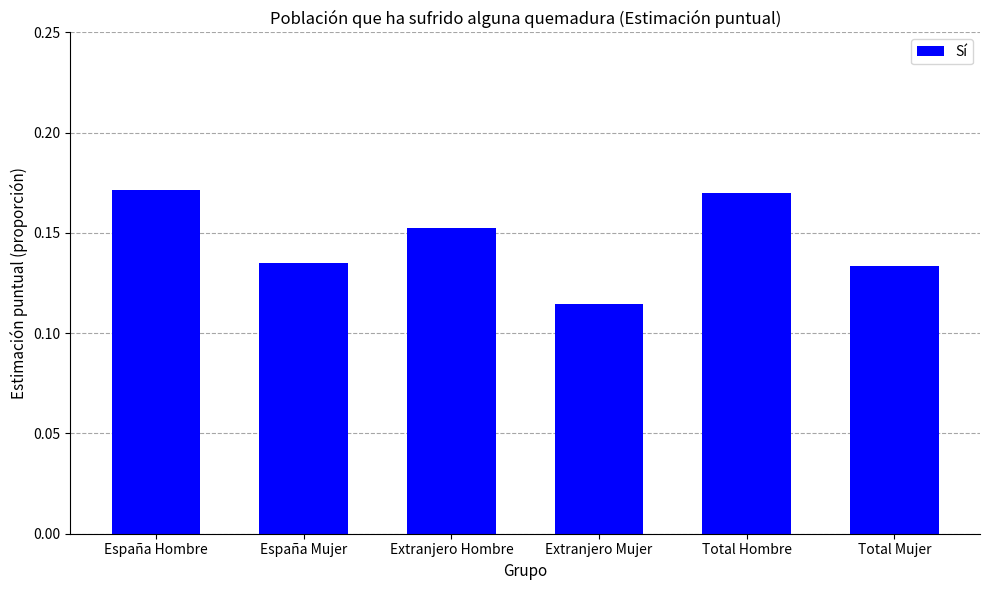

Count the values in the range 0 to 1.

6